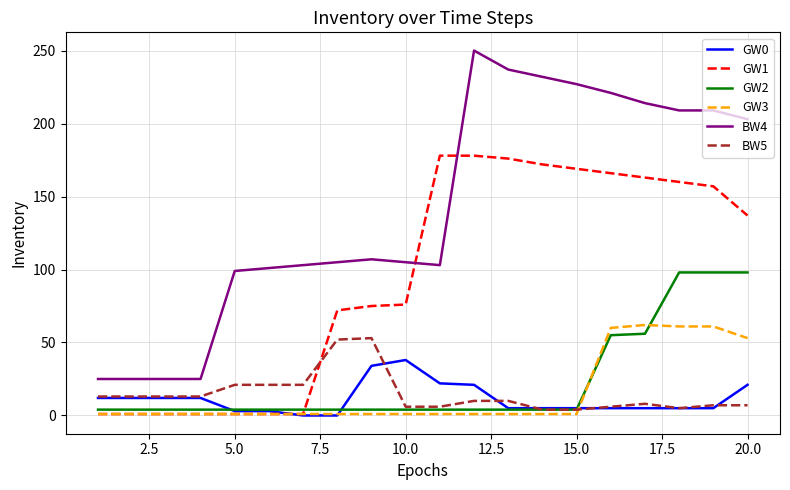

What is the maximum value shown in the chart?

250